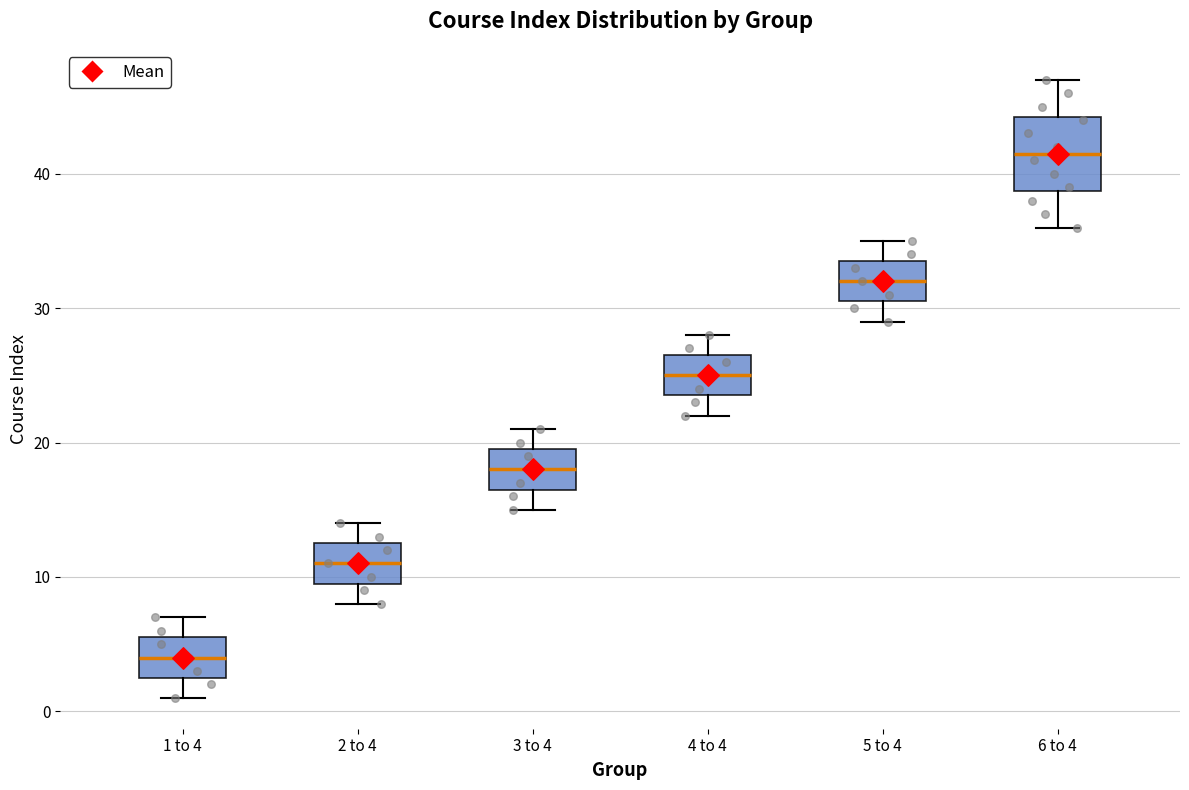

Which box's median line is the lowest?

1 to 4